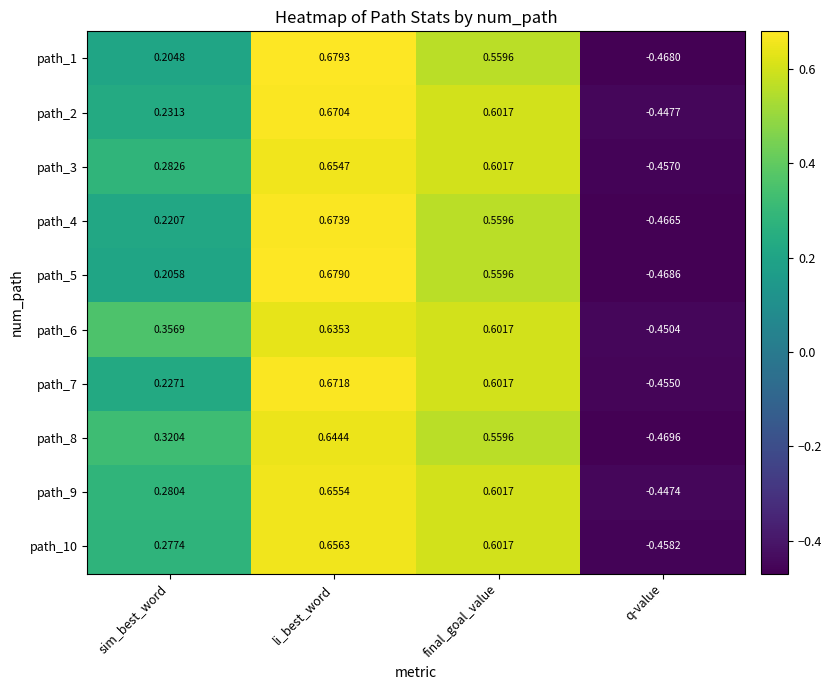

Which label corresponds to the largest value in the chart?

li_best_word